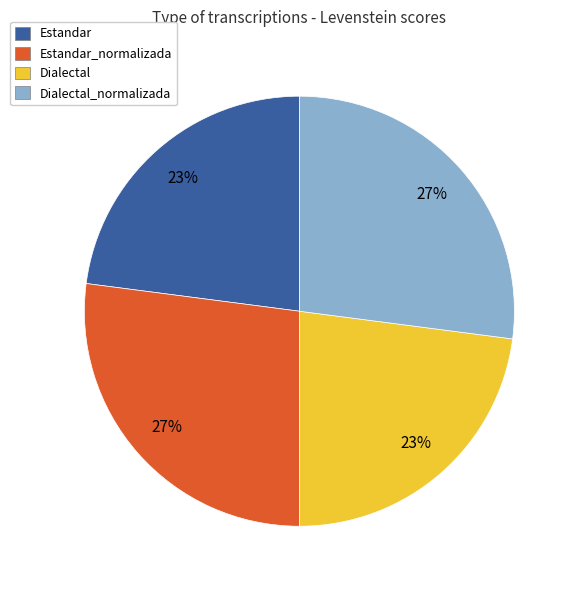

Count the number of slices in the pie.

4